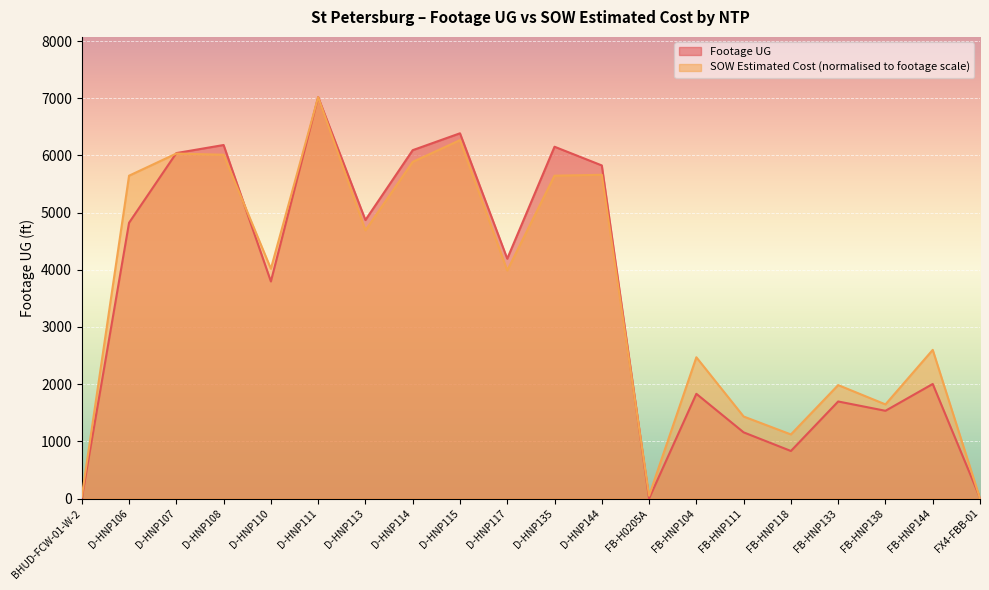

Reading left to right, what are all the values shown in this chart?

Footage UG: BHUD-FCW-01-W-2=0.0	D-HNP106=4822.0	D-HNP107=6041.0	D-HNP108=6182.0	D-HNP110=3796.0	D-HNP111=7020.0	D-HNP113=4870.0	D-HNP114=6092.0	D-HNP115=6387.0	D-HNP117=4194.0	D-HNP135=6152.0	D-HNP144=5825.0	FB-H0205A=0.0	FB-HNP104=1831.0	FB-HNP111=1157.0	FB-HNP118=831.0	FB-HNP133=1697.0	FB-HNP138=1534.0	FB-HNP144=2003.0	FX4-FBB-01=11.0
SOW Estimated Cost: BHUD-FCW-01-W-2=32.3	D-HNP106=5645.4	D-HNP107=6032.8	D-HNP108=6011.9	D-HNP110=4018.6	D-HNP111=7020.0	D-HNP113=4689.3	D-HNP114=5887.2	D-HNP115=6267.0	D-HNP117=3988.1	D-HNP135=5645.5	D-HNP144=5661.3	FB-H0205A=48.5	FB-HNP104=2469.9	FB-HNP111=1433.9	FB-HNP118=1120.4	FB-HNP133=1983.7	FB-HNP138=1645.7	FB-HNP144=2599.3	FX4-FBB-01=0.0